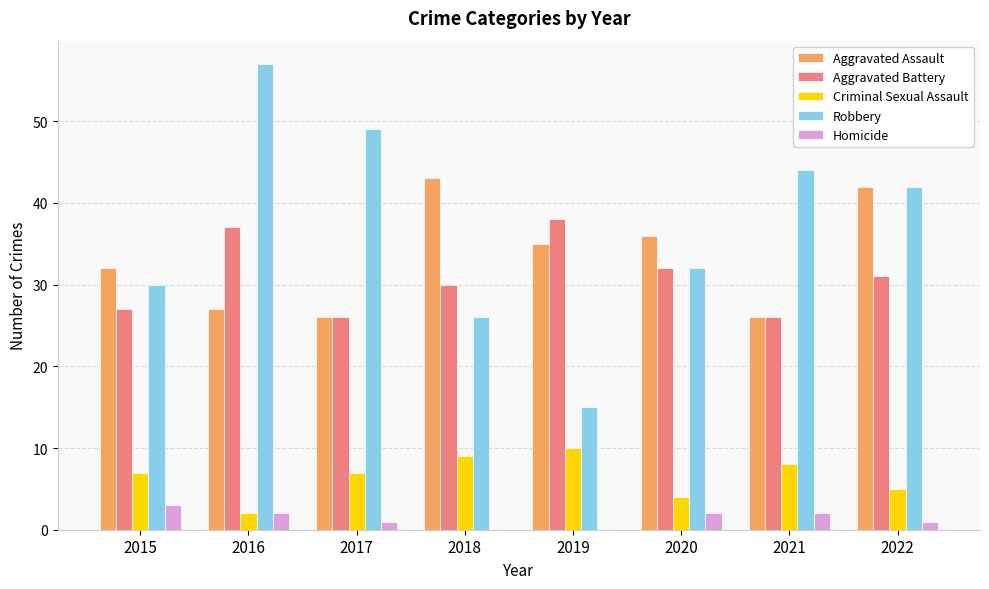

Read the Criminal Sexual Assault value at 2015.

7